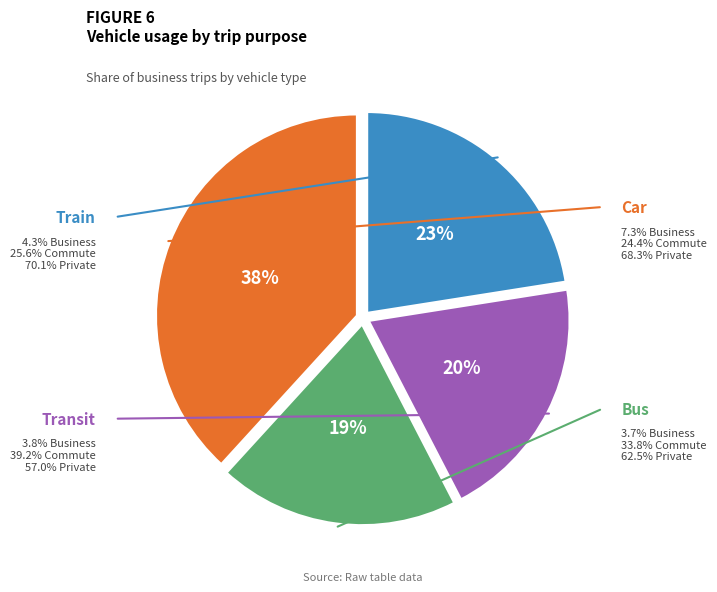

Is car the majority of the pie?

No